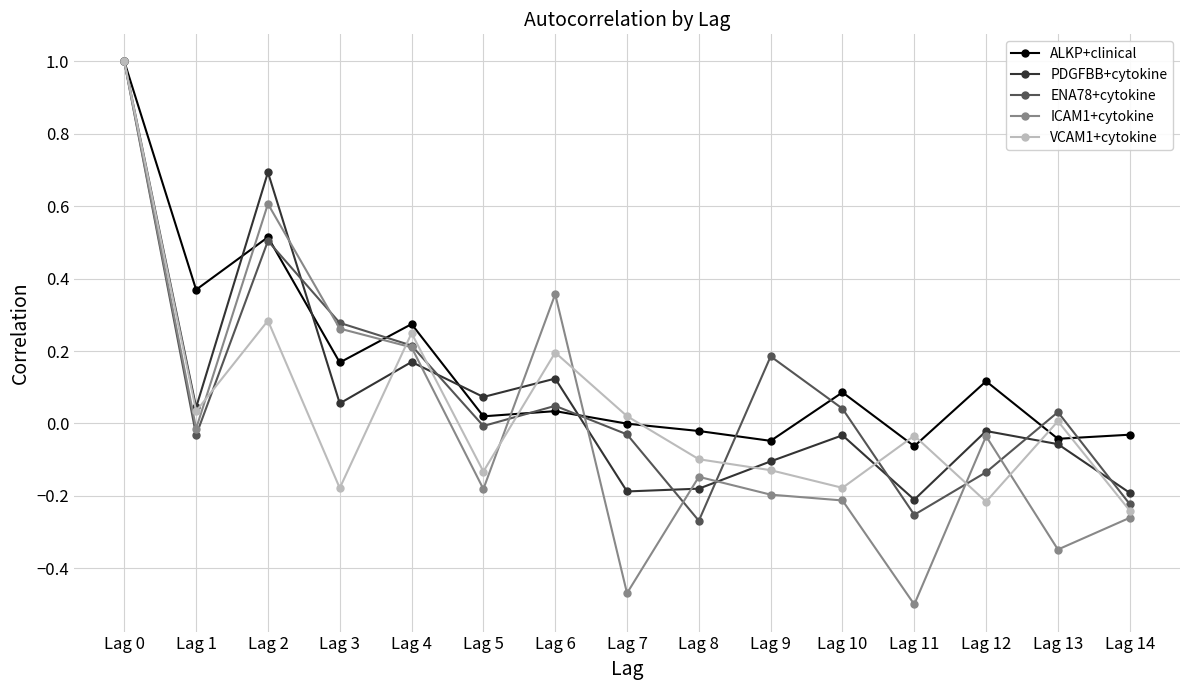

How many interior local peaks does the ENA78+cytokine series have?

4